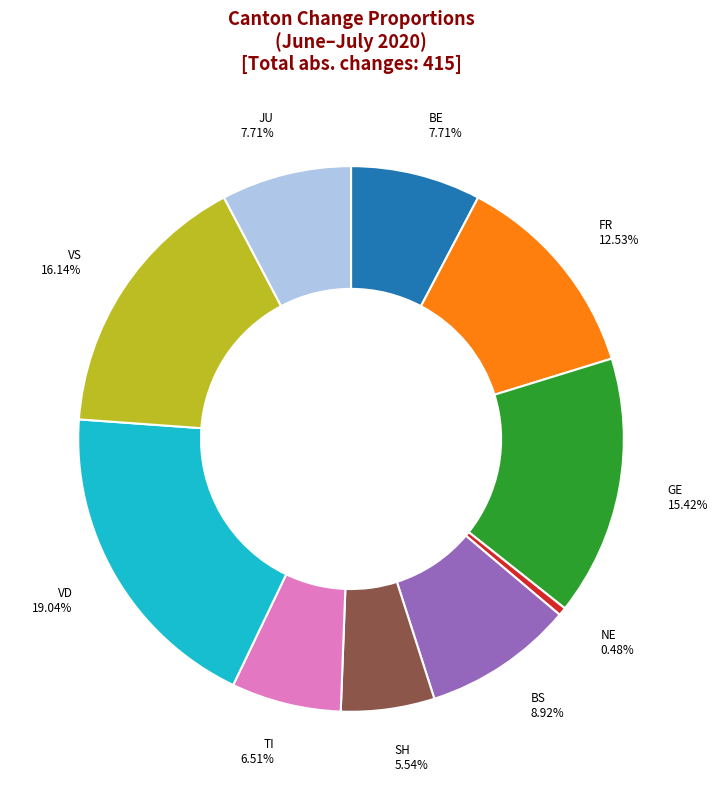

How many segments does this pie chart have?

10